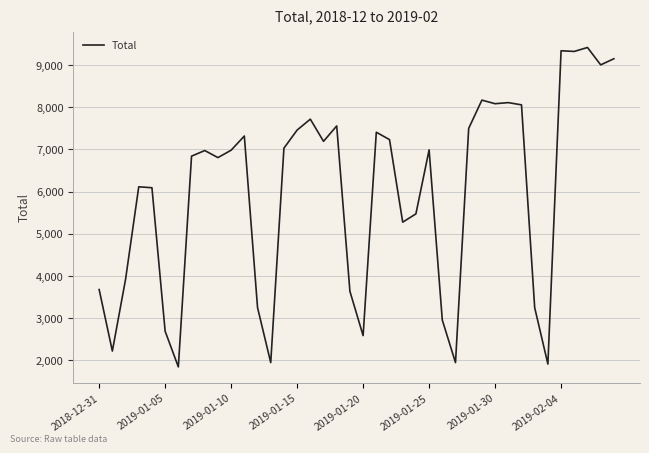

What is the smallest value displayed?

1847